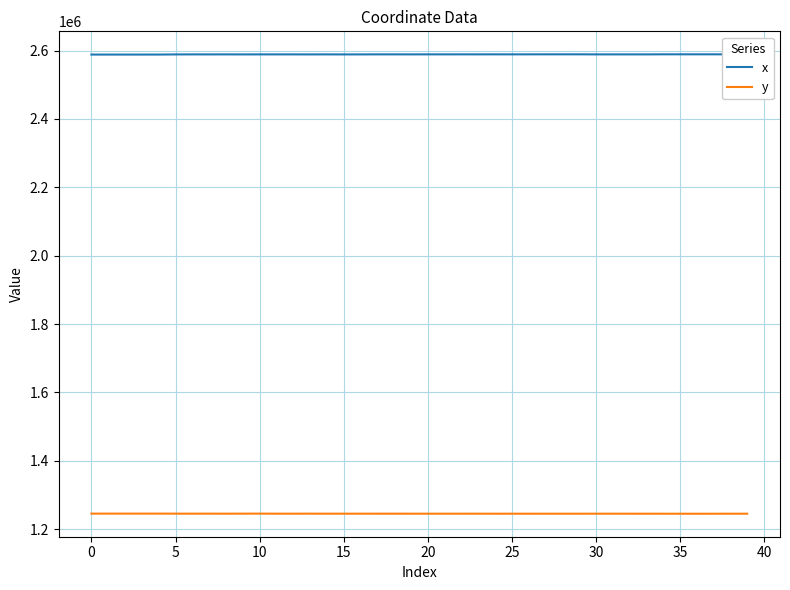

What is the sum of all x values?

103545653.4